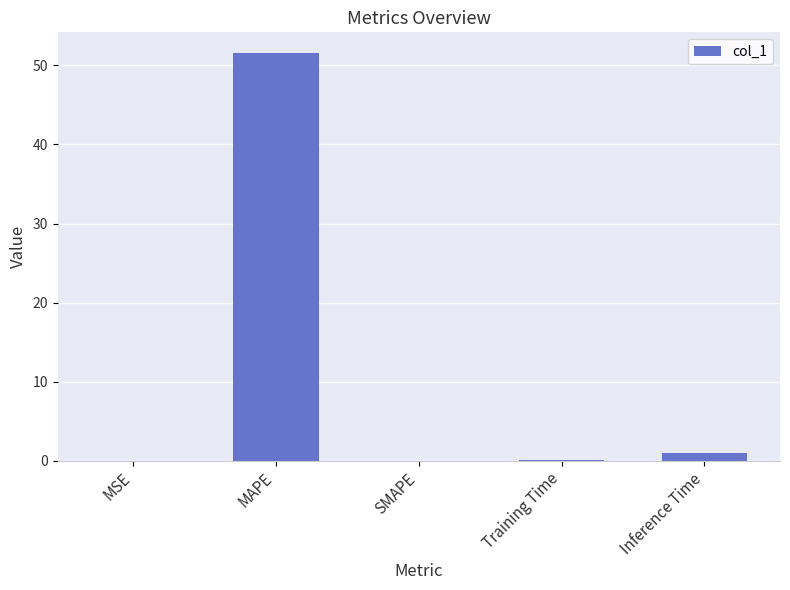

At which label is the value closest to 25?

Inference Time